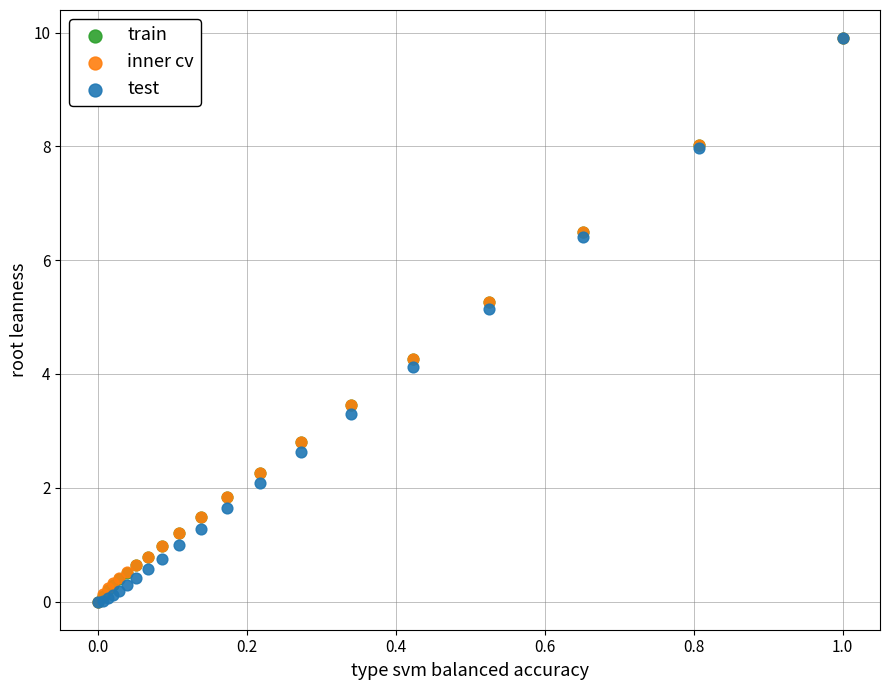

What are all the series names shown in the legend?

train, inner cv, test